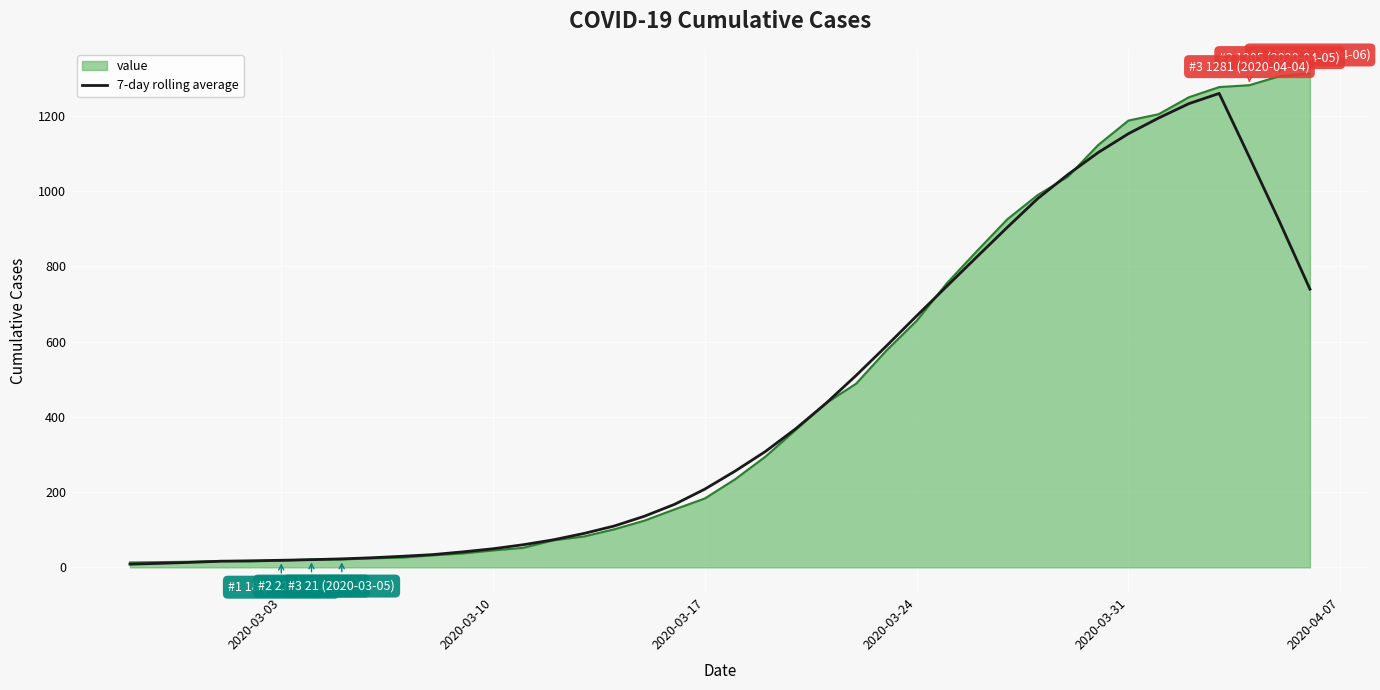

What is the highest value of the 7-day rolling average series?

1259.1